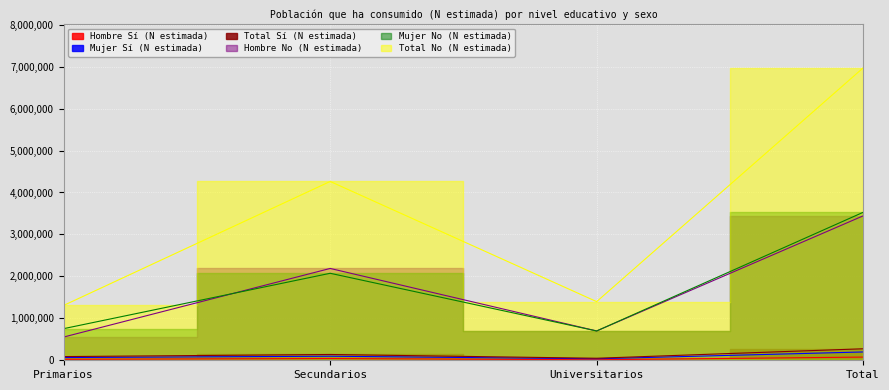

True or false: Mujer Sí (N estimada) and Hombre No (N estimada) cross at least once.

False